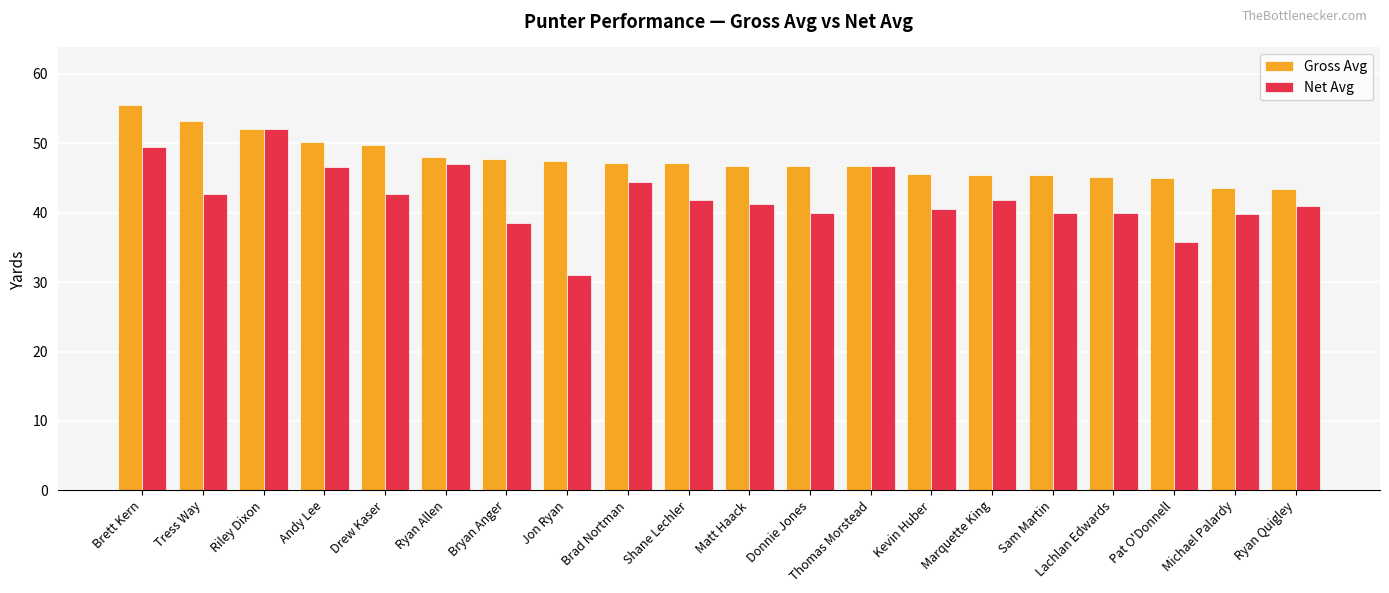

At Sam Martin, list the series in order from largest to smallest.

Gross Avg, Net Avg